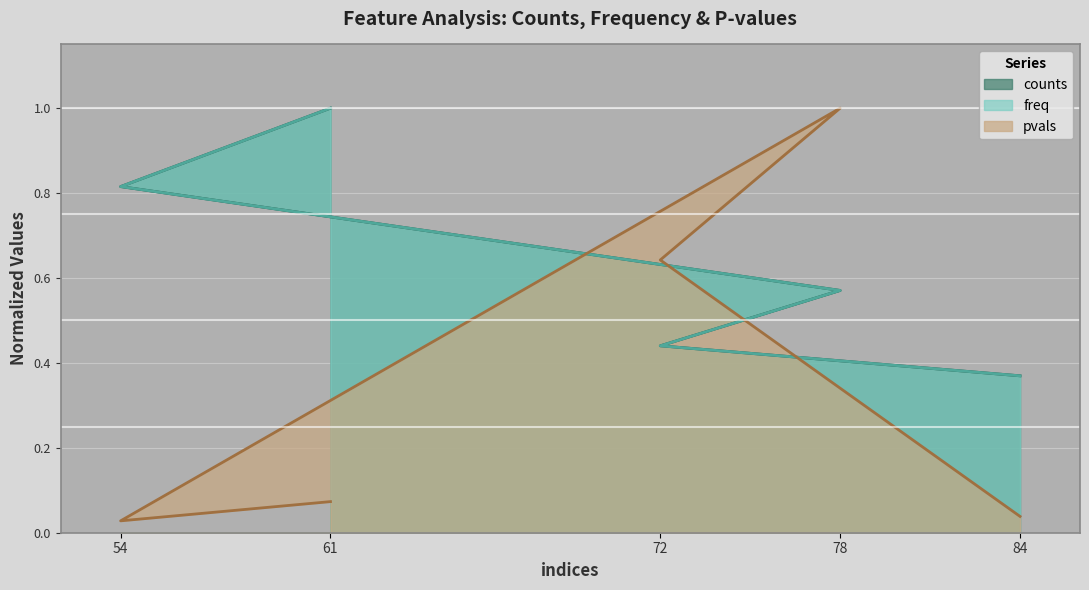

In pvals, how many points are higher than both neighbors (excluding endpoints)?

1